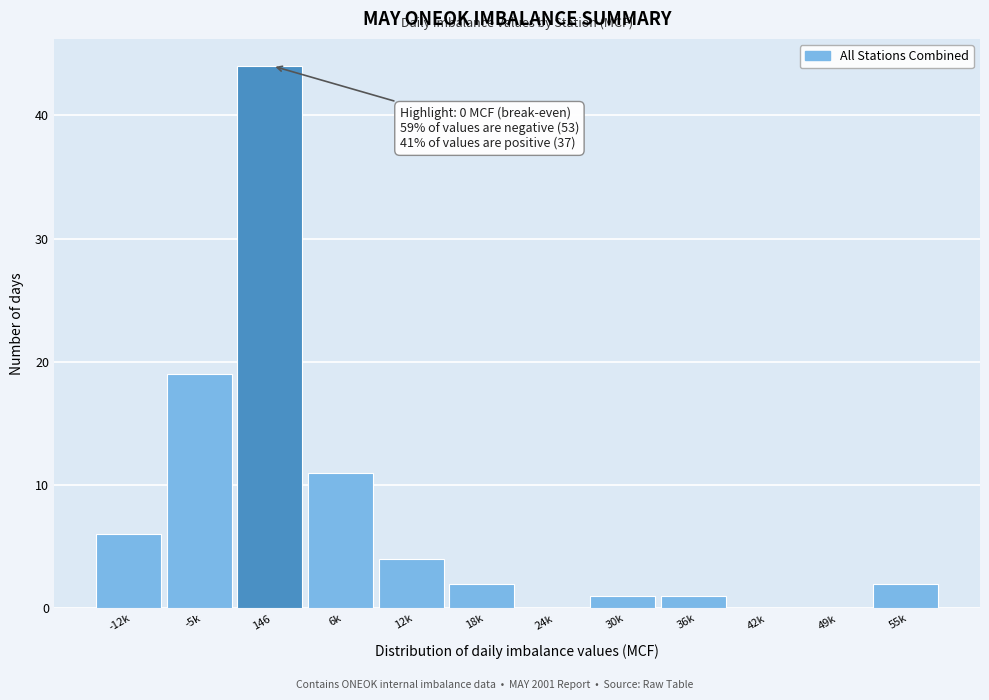

Reading left to right, transcribe all the data shown in this chart.

-12k=6	-5k=19	146=44	6k=11	12k=4	18k=2	24k=0	30k=1	36k=1	42k=0	49k=0	55k=2